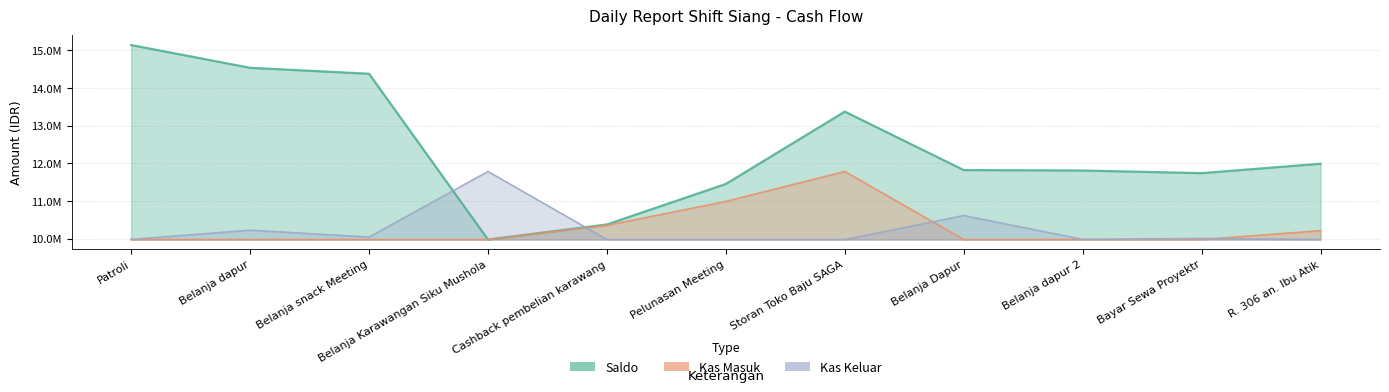

What is the difference between the second highest and second lowest values in the Saldo series?

4157500.0